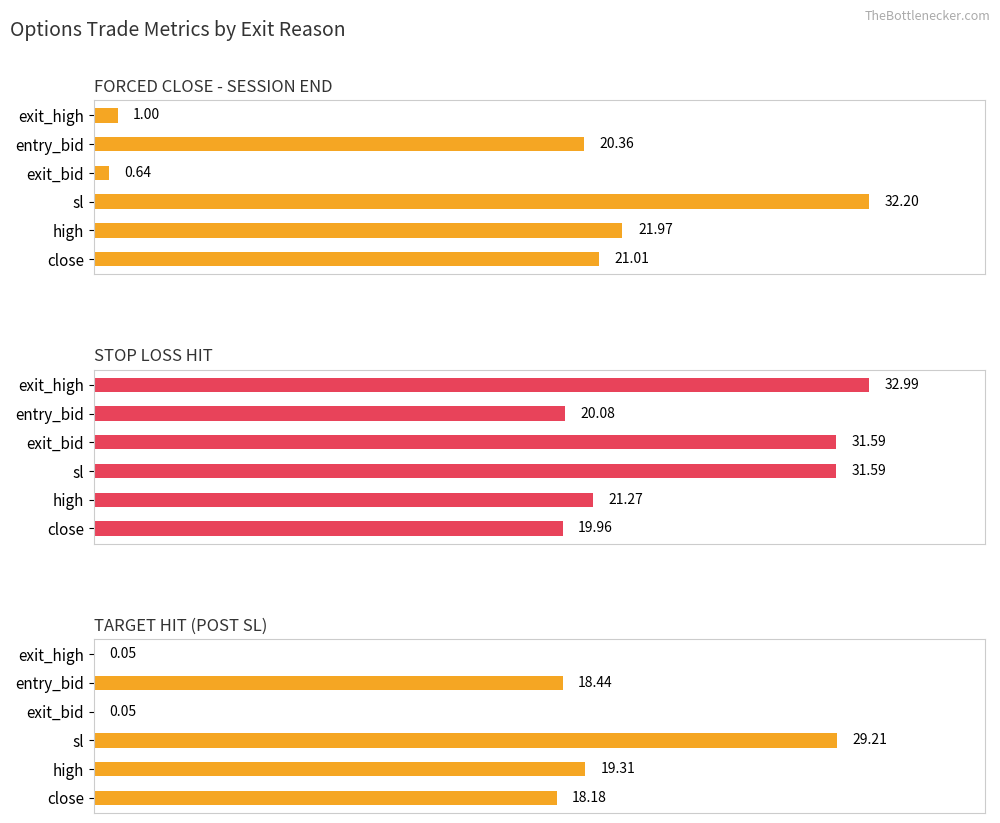

The STOP LOSS HIT series shows 8.9 at sl. True or false?

False